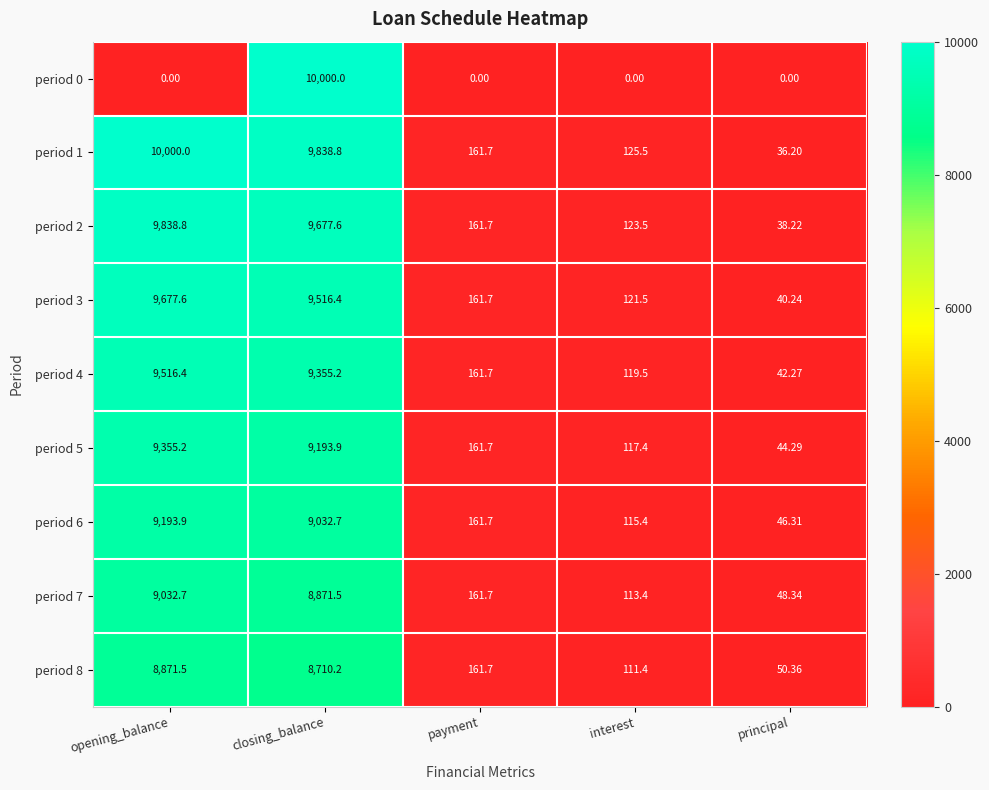

At which label does period 4 reach its minimum?

principal